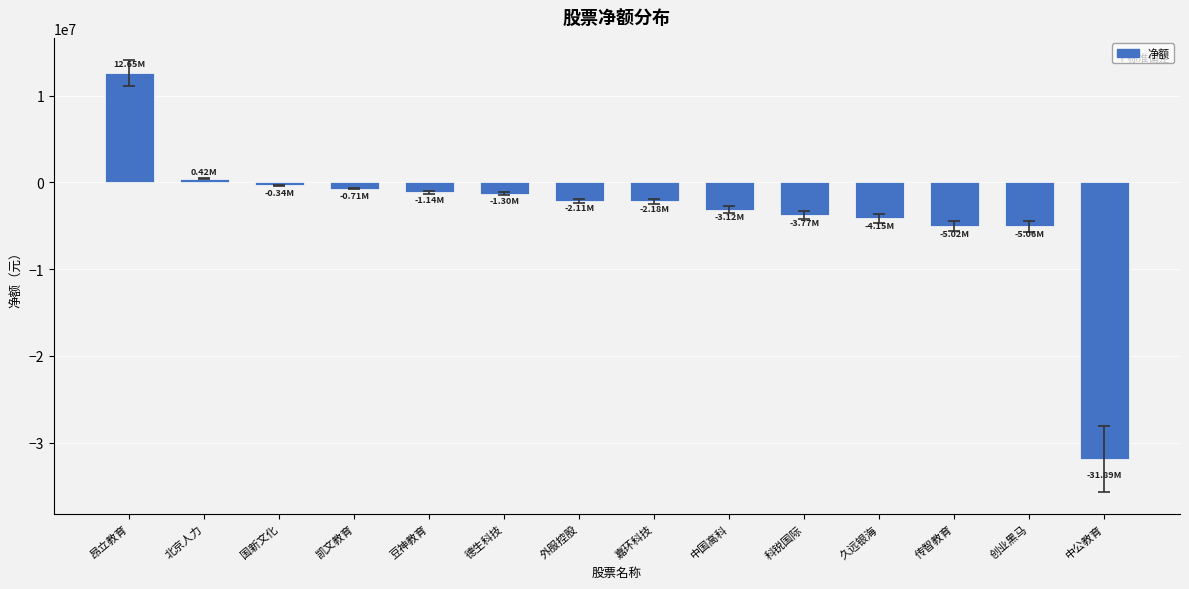

What is the label of the 13th bar from the right?

北京人力